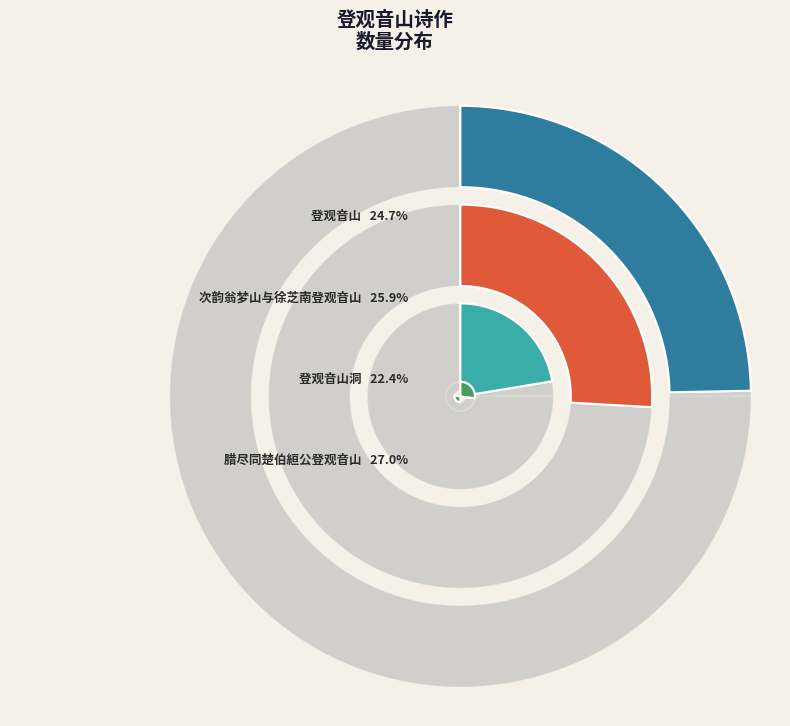

Count the number of slices in the pie.

4